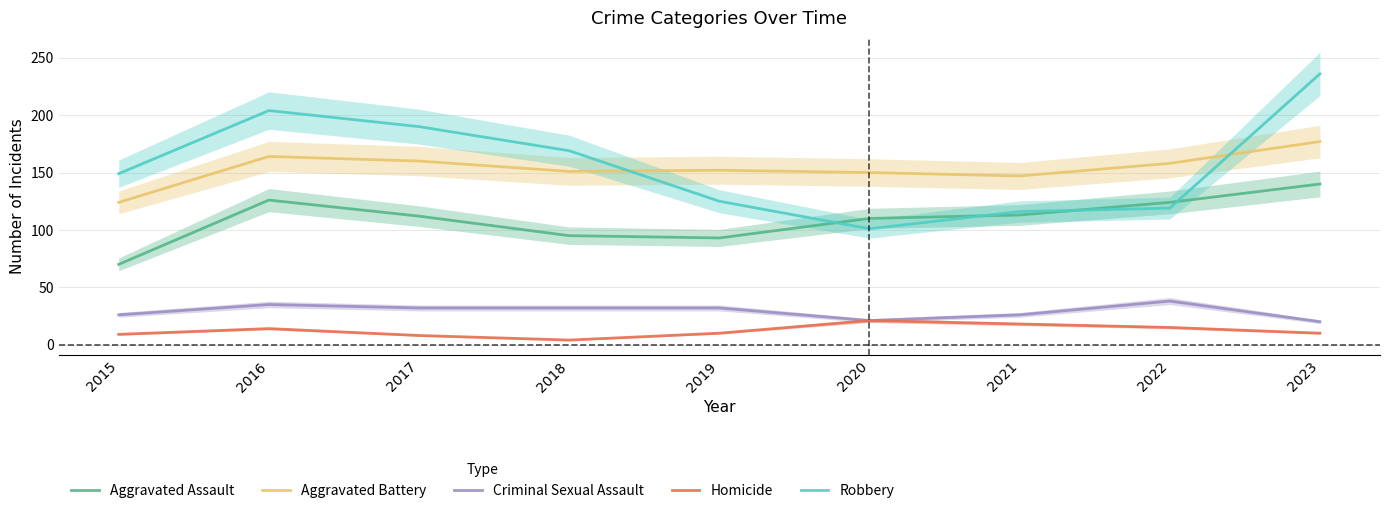

What is the sum of the Criminal Sexual Assault values at 2018 and 2017?

64